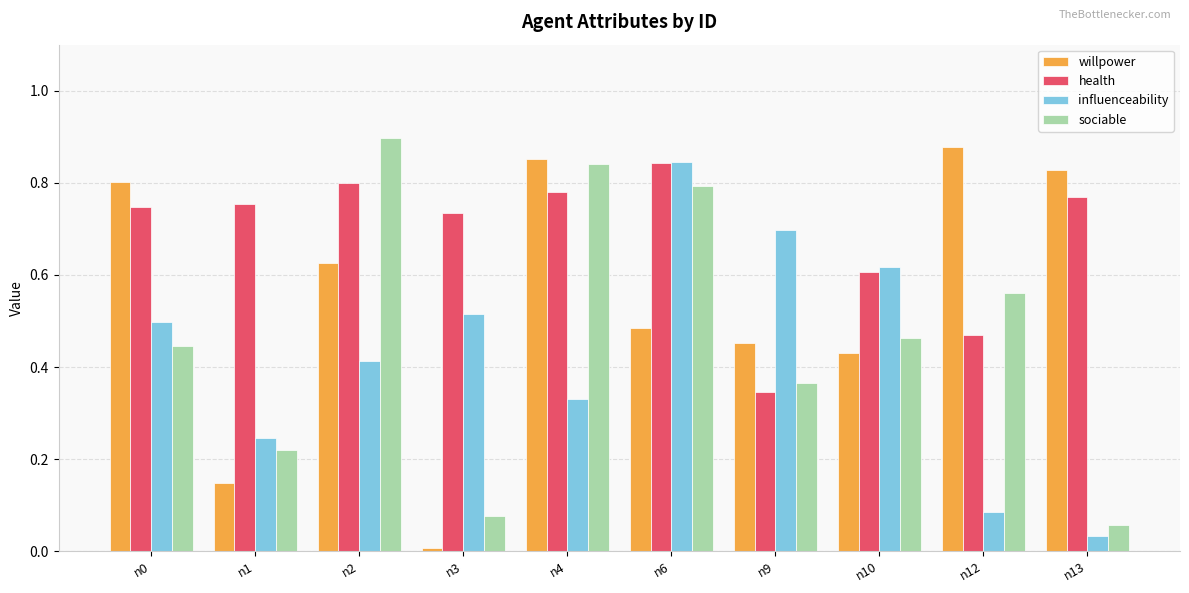

At which label does health reach its peak?

n6